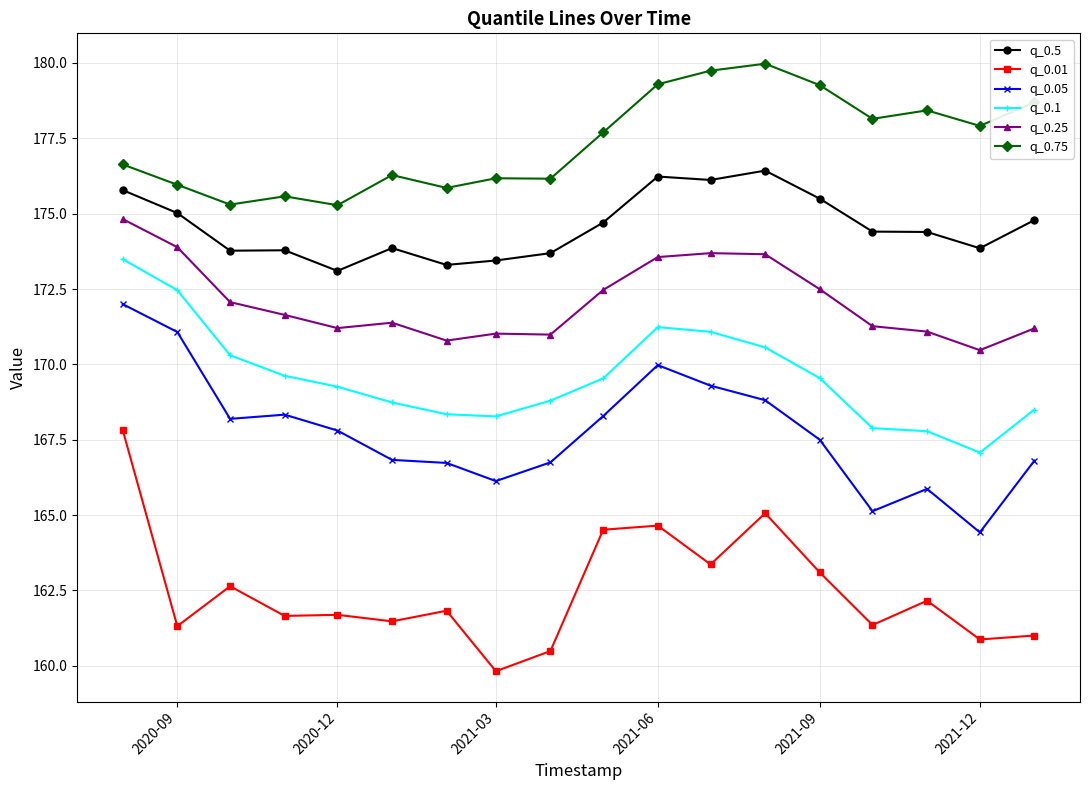

What is the value of the q_0.5 point at the 1st from the left?

175.8